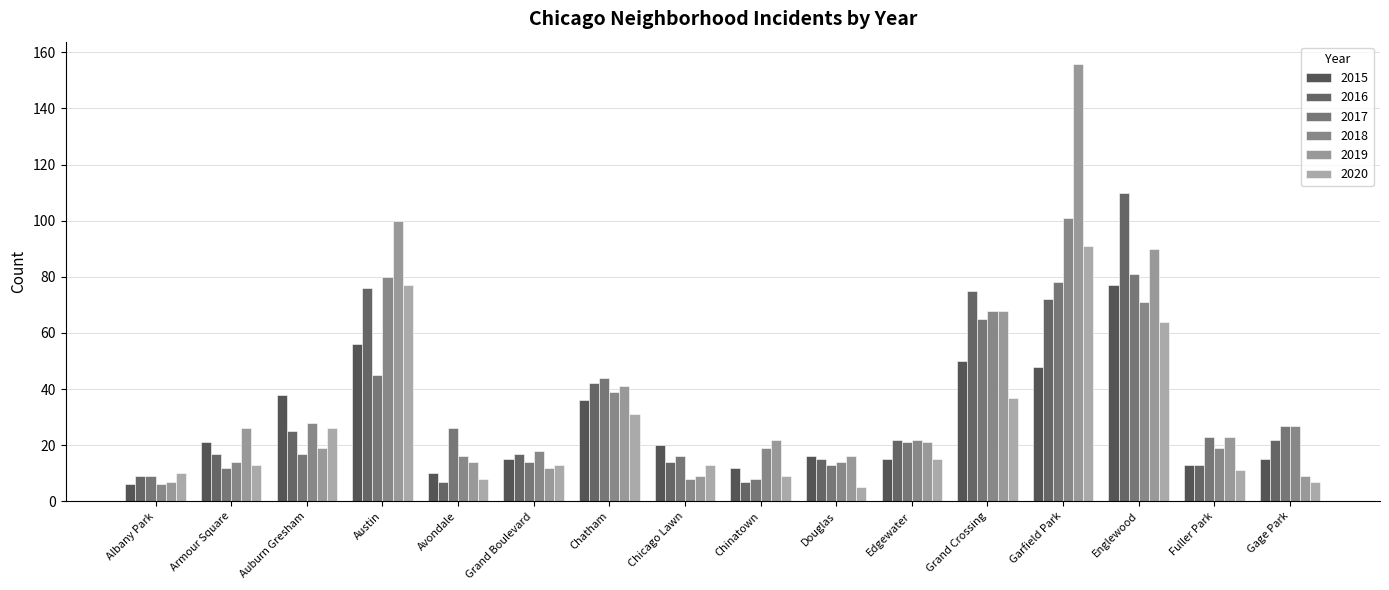

Reading left to right, what are all the values shown in this chart?

2015: 6	21	38	56	10	15	36	20	12	16	15	50	48	77	13	15
2016: 9	17	25	76	7	17	42	14	7	15	22	75	72	110	13	22
2017: 9	12	17	45	26	14	44	16	8	13	21	65	78	81	23	27
2018: 6	14	28	80	16	18	39	8	19	14	22	68	101	71	19	27
2019: 7	26	19	100	14	12	41	9	22	16	21	68	156	90	23	9
2020: 10	13	26	77	8	13	31	13	9	5	15	37	91	64	11	7